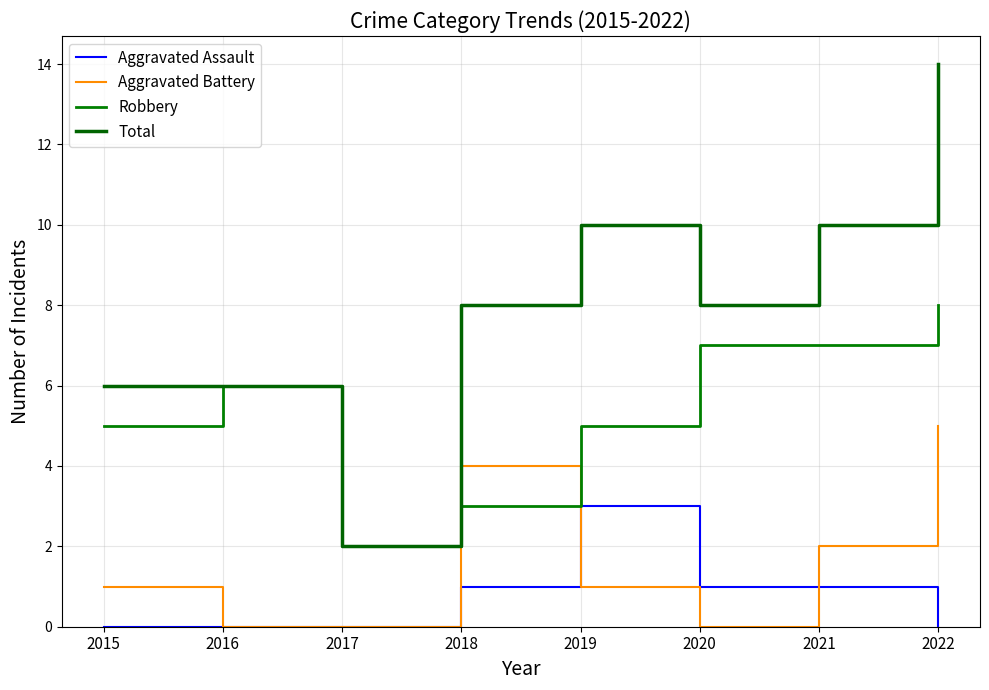

How many series are shown in this chart?

4